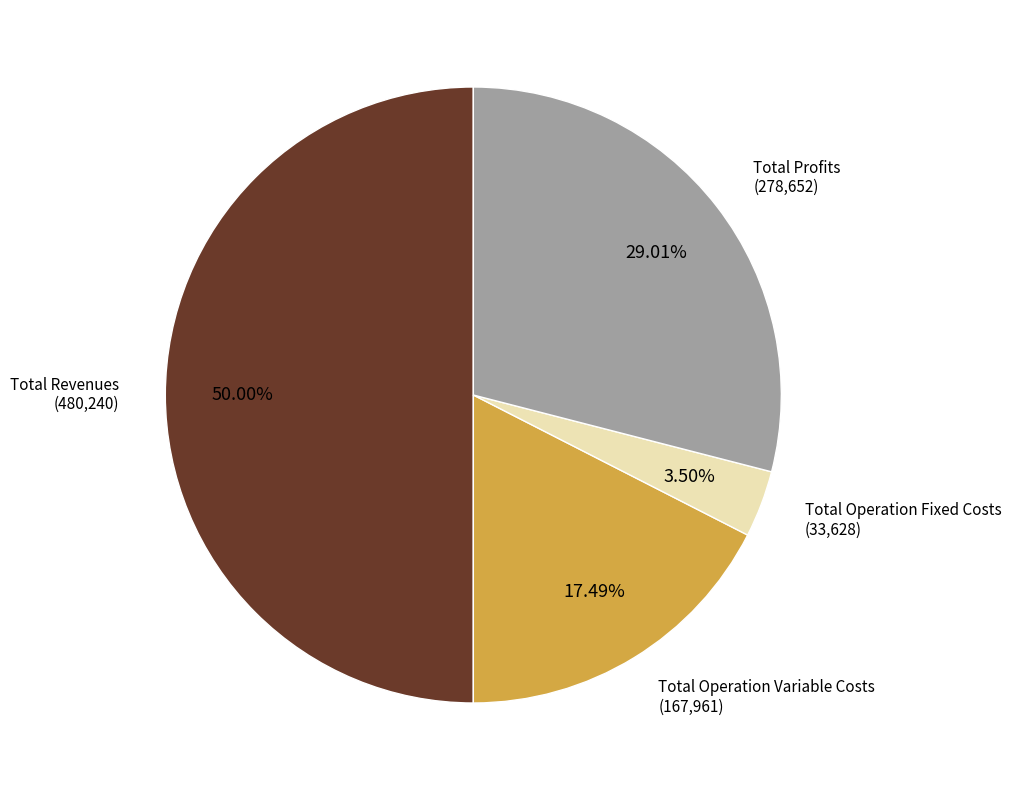

Count the number of slices in the pie.

4